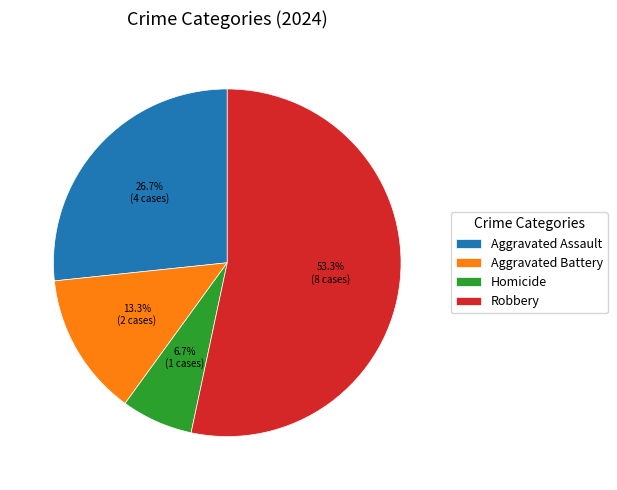

What is the smallest slice in the pie chart?

Homicide